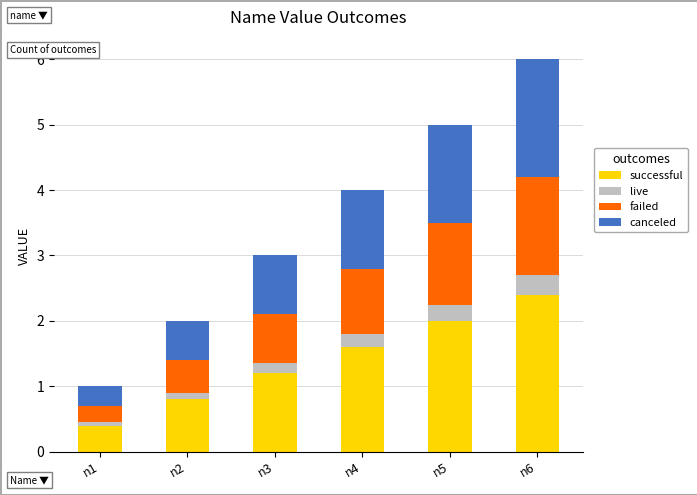

What is the difference between the maximum and minimum values in the successful series?

2.0